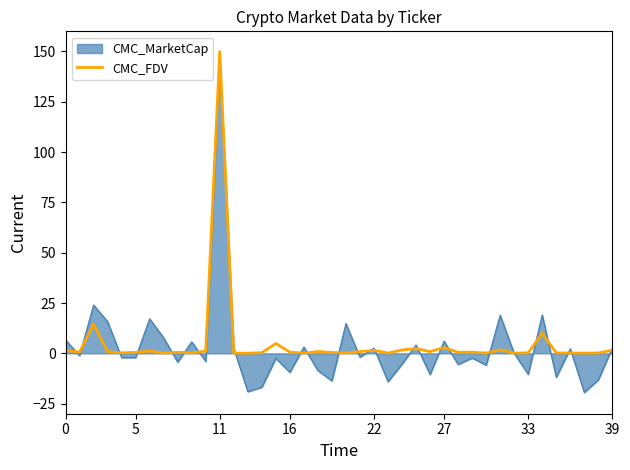

At which category is the sum across all series the highest?

11